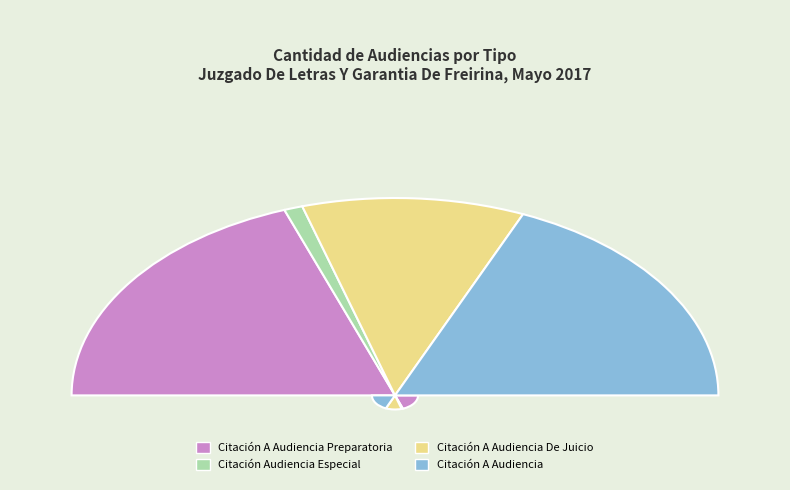

To the nearest percent, what portion does Citación A Audiencia De Juicio represent?

22%